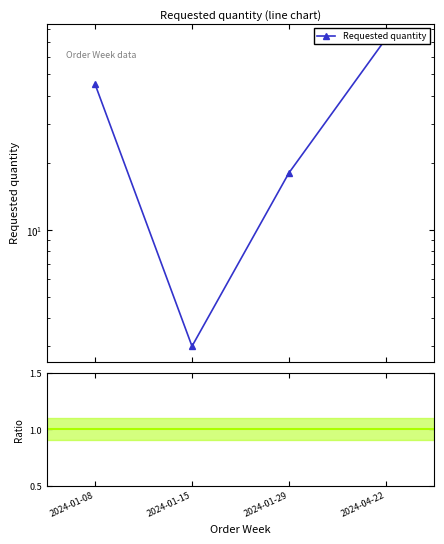

At which label is the value closest to 37?

2024-01-08